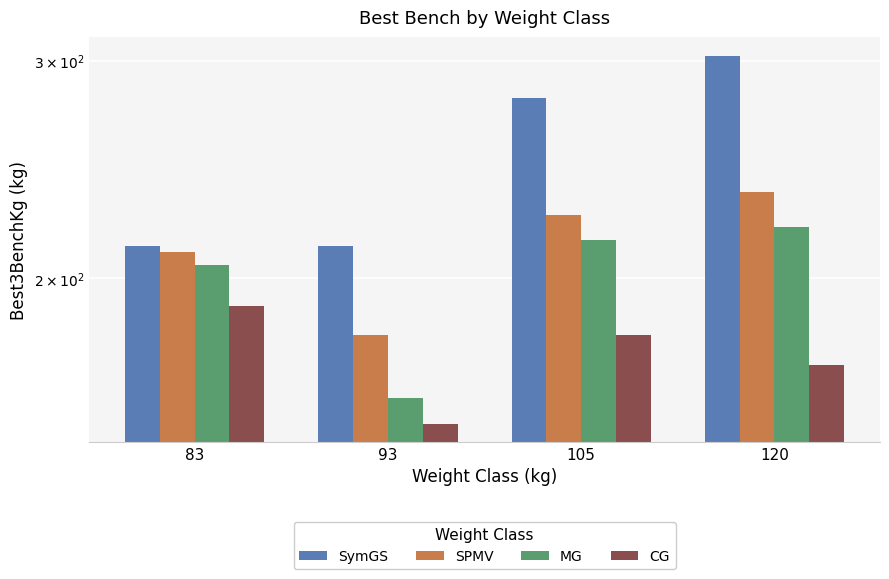

At which category does the chart reach its peak across all series?

120